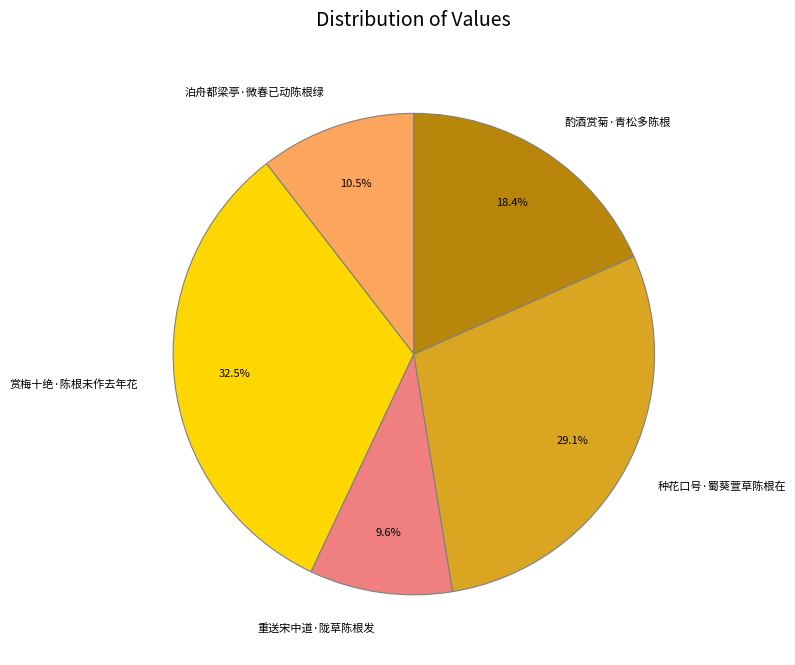

What is the smallest slice in the pie chart?

重送宋中道·陇草陈根发